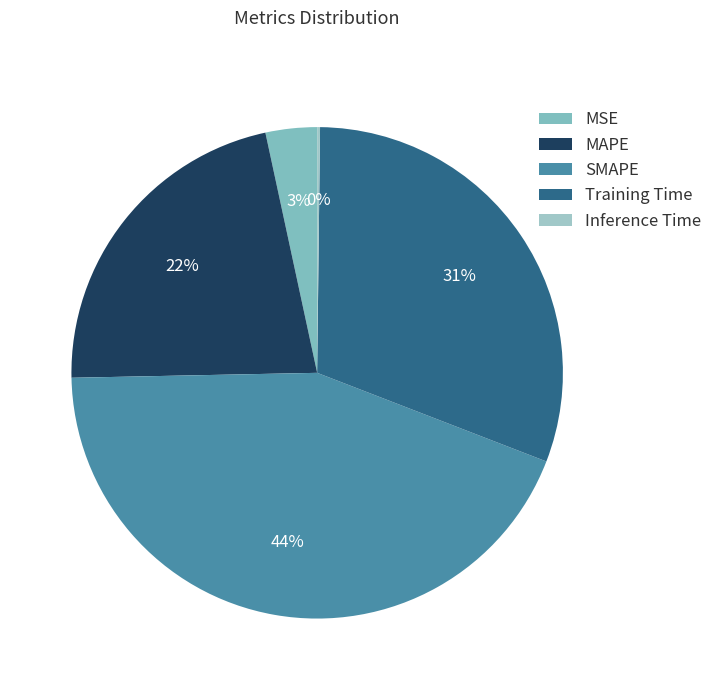

What is the smallest slice in the pie chart?

Inference Time